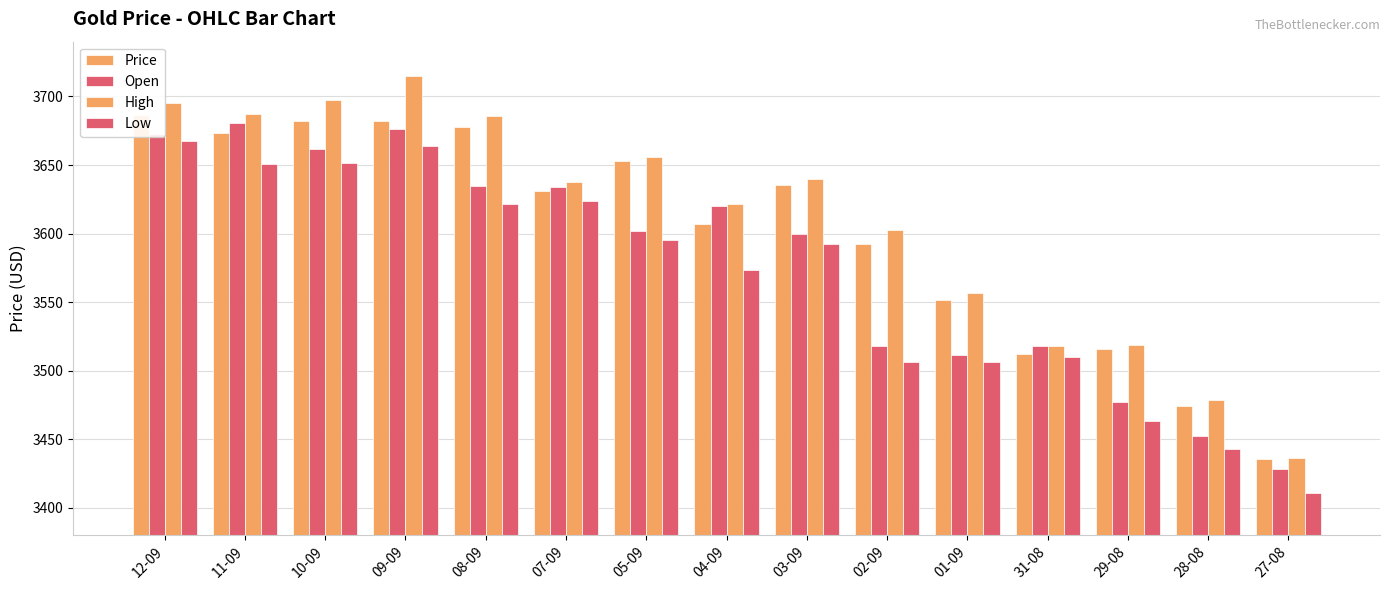

What is the label of the 15th bar from the left?

27-08